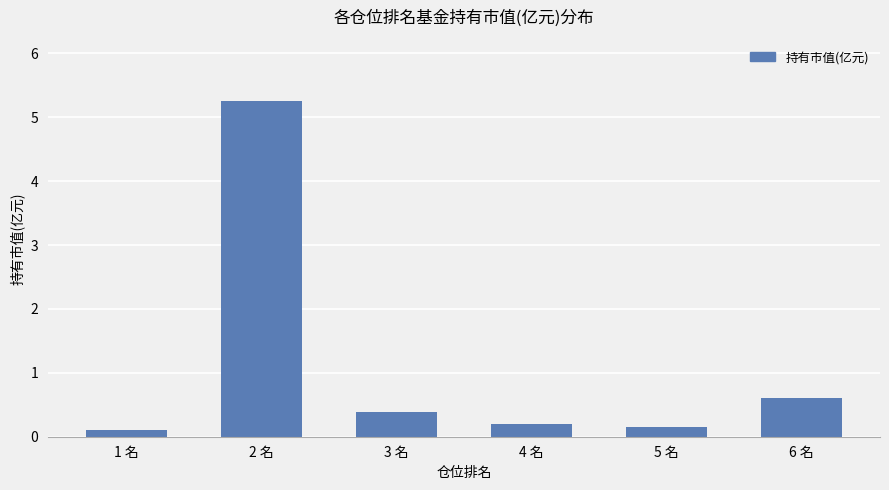

Is it true that the value at 2 名 is 5.3?

True